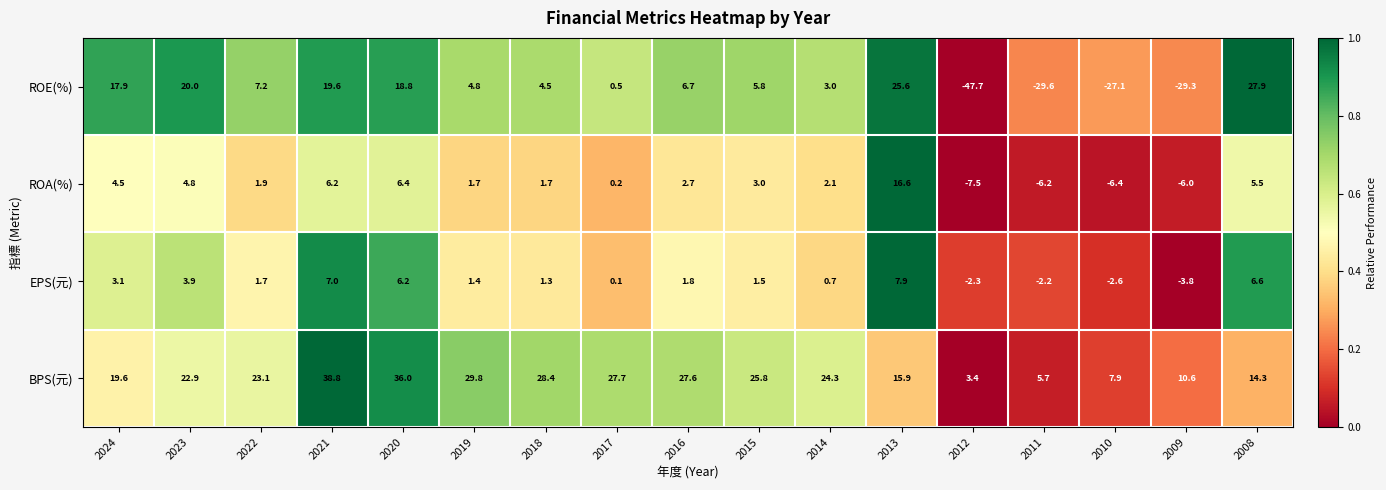

Which label corresponds to the smallest value in the chart?

2012